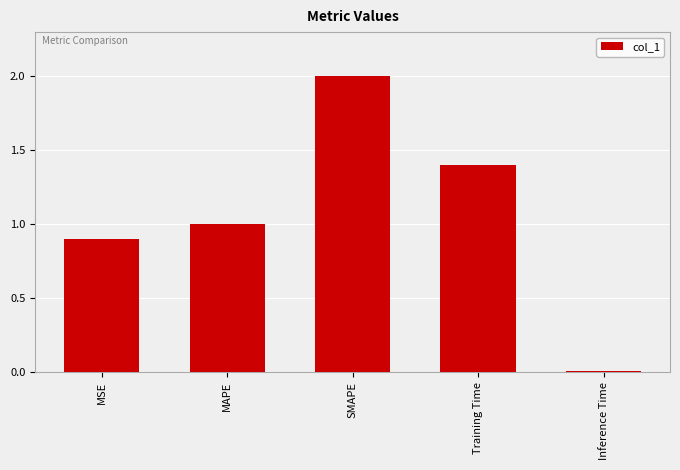

True or false: the data shows 0.6 at Training Time.

False